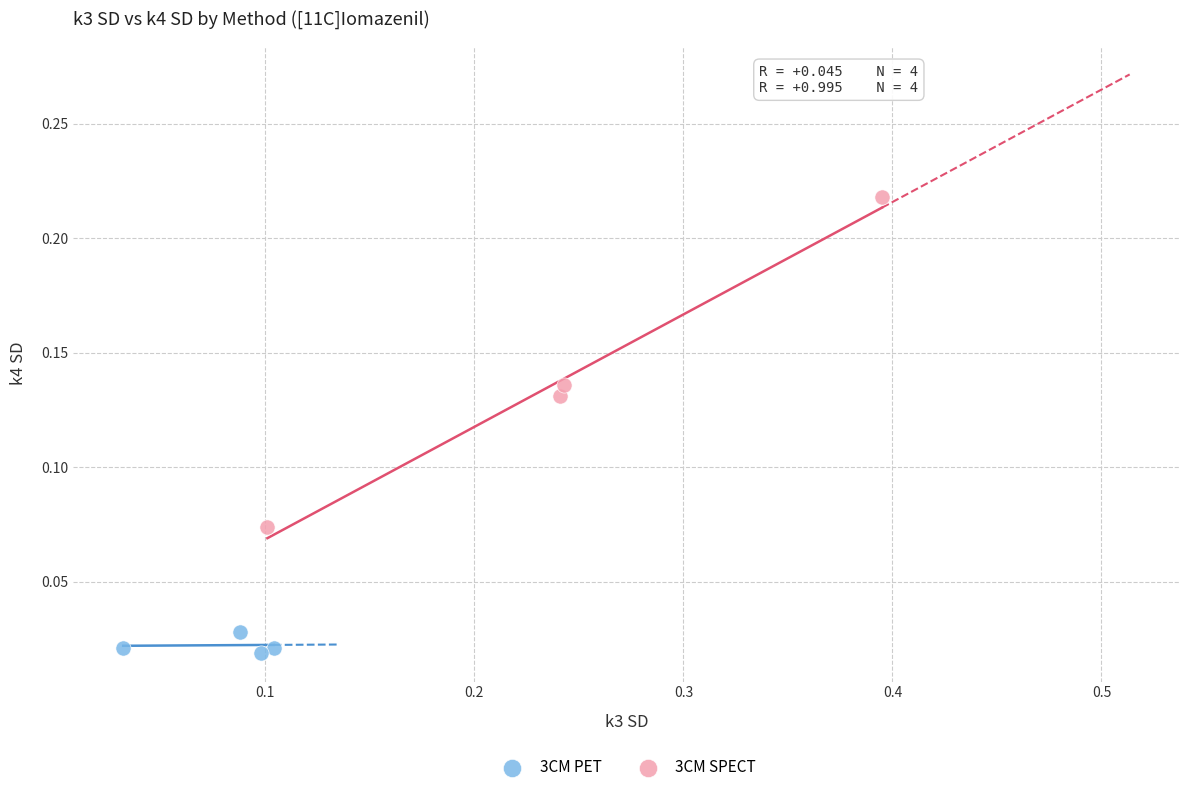

Which series has the widest spread of Y values?

3CM SPECT